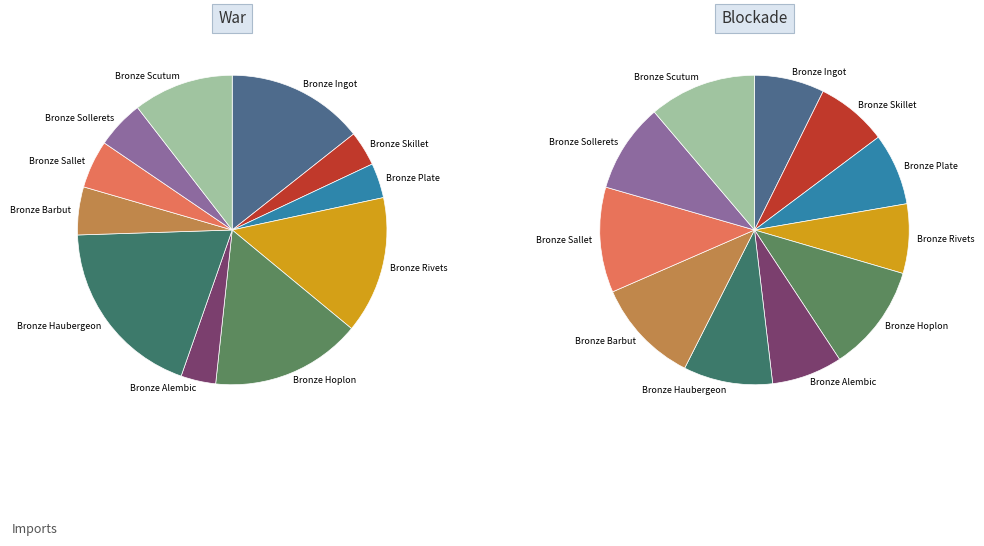

How many slices are in this pie chart?

11